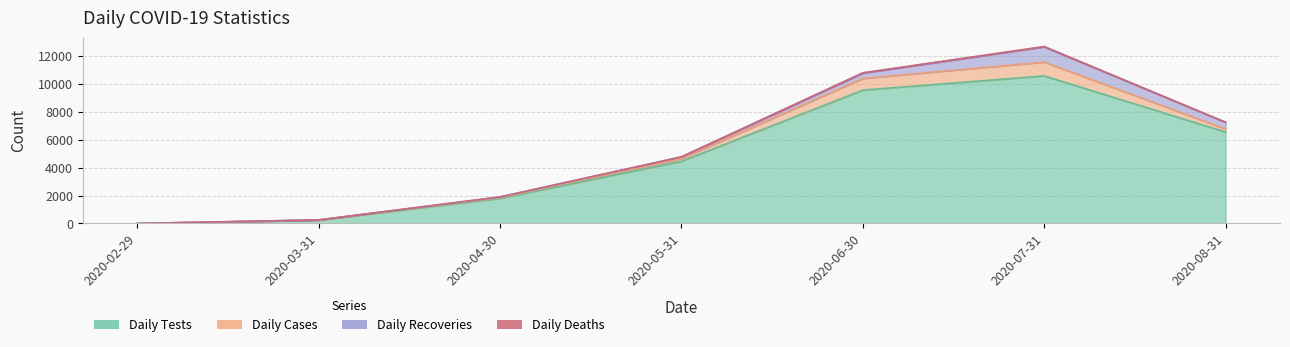

True or false: Daily Cases and Daily Deaths cross at least once.

False